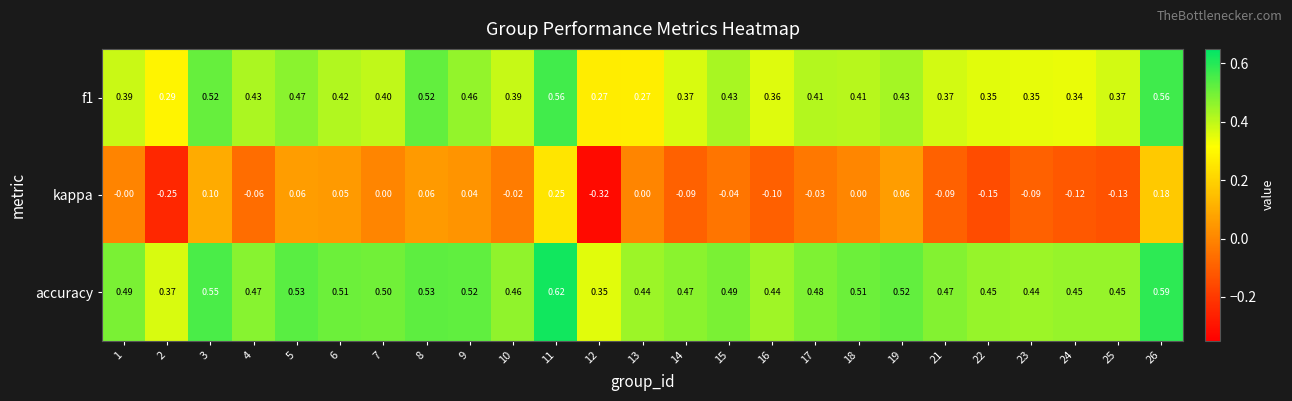

Is the value of accuracy at 15 greater than the value of kappa at 6?

Yes